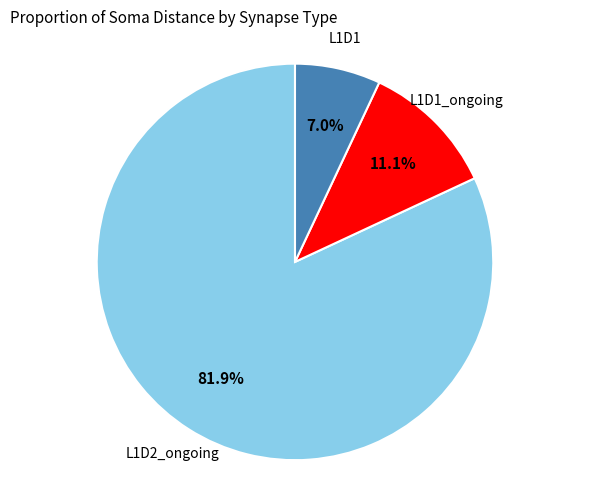

Count the number of slices in the pie.

3